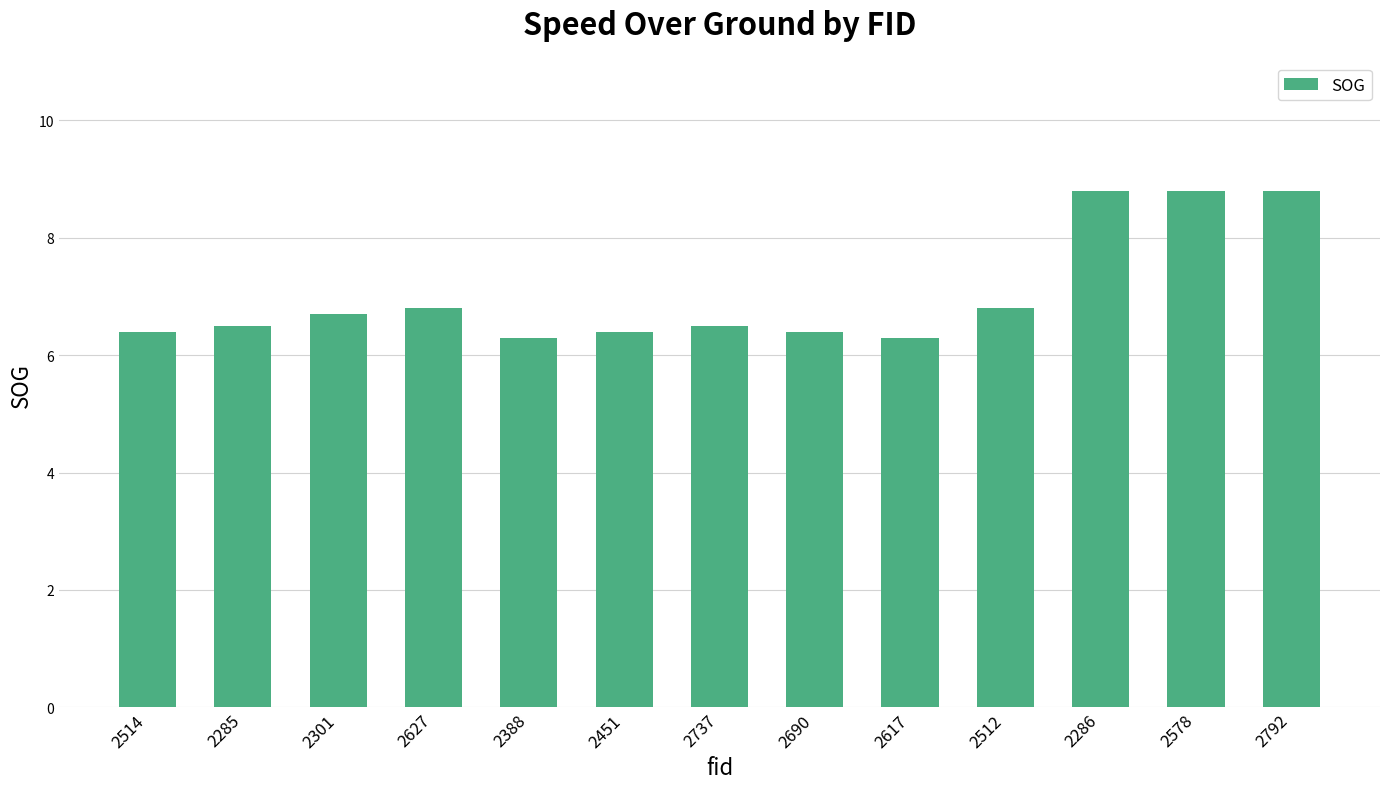

What is the minimum value shown in the chart?

6.3